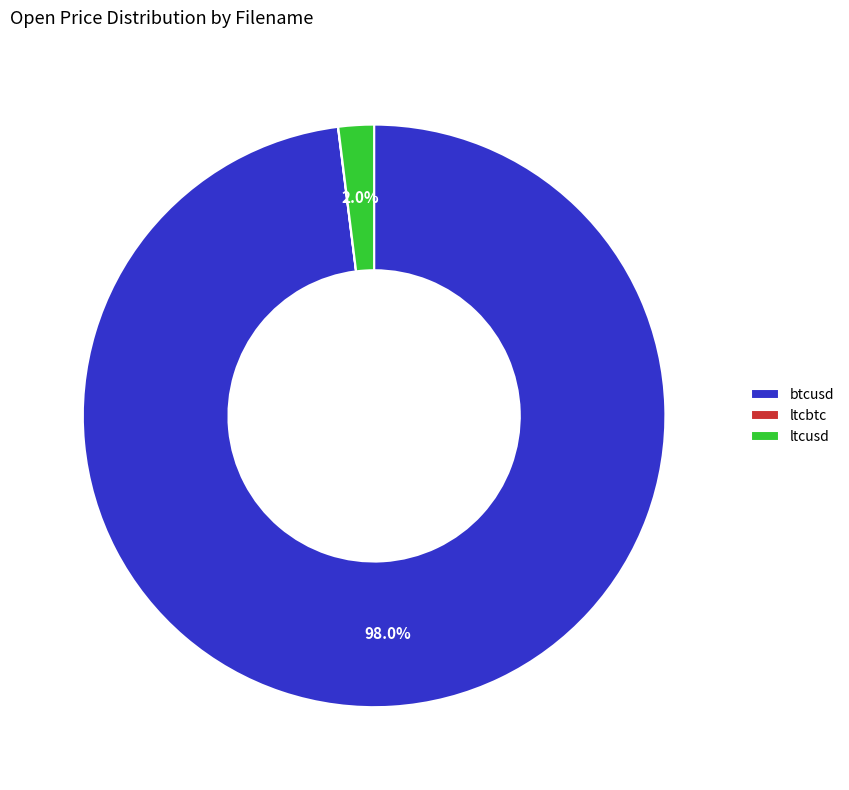

Combined, do ltcusd and btcusd account for over 50%?

Yes